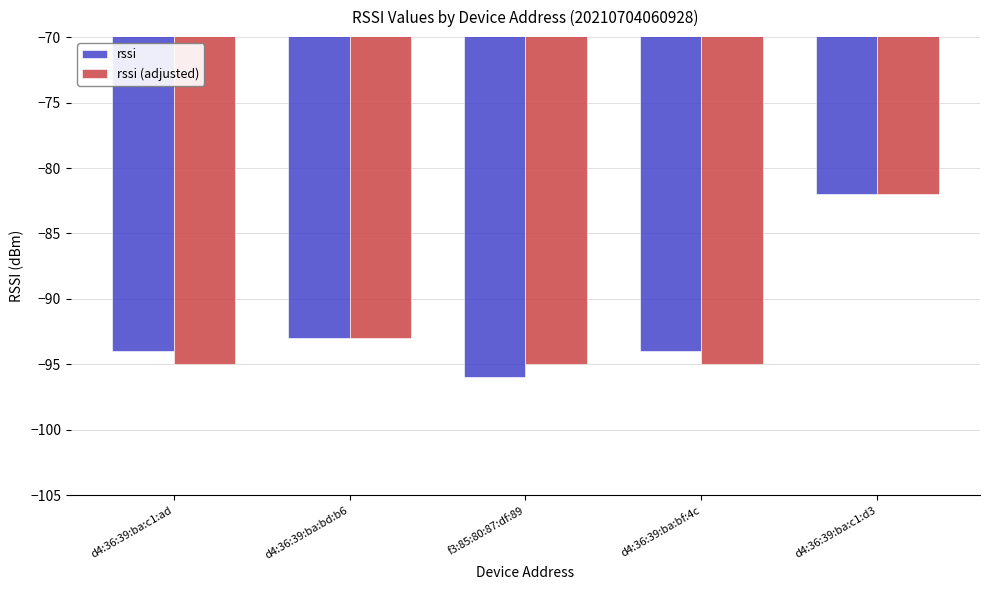

Rank the series at f3:85:80:87:df:89 from highest to lowest value.

rssi (adjusted), rssi